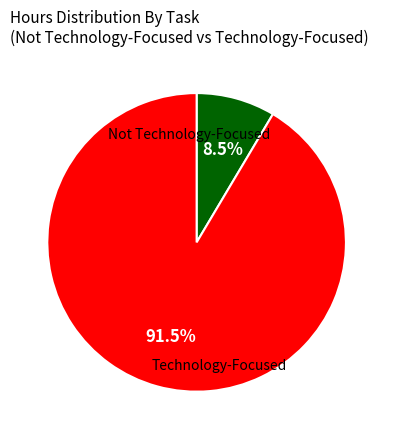

Does any single category account for the majority?

Yes